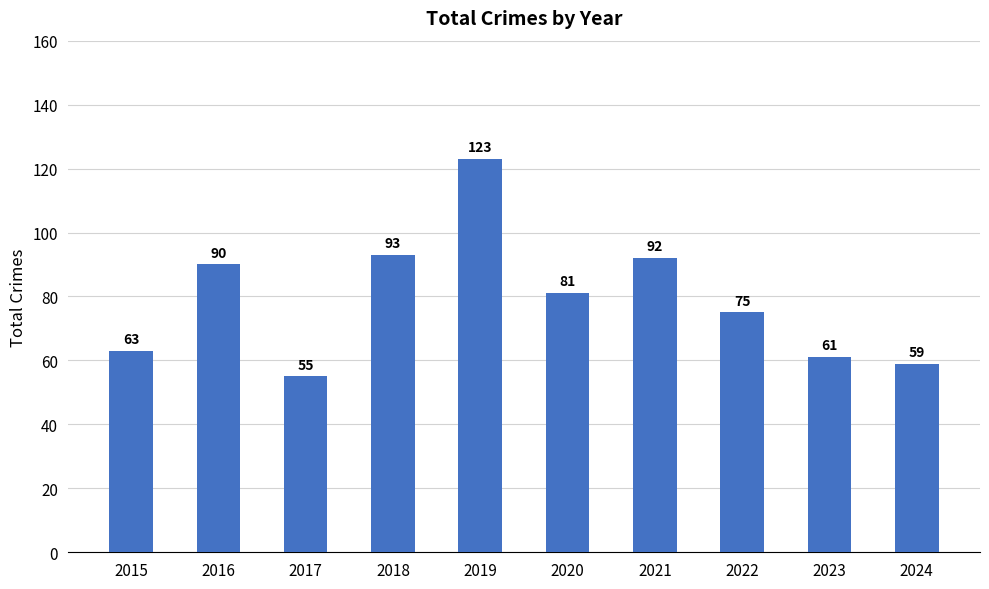

Reading left to right, list all the values displayed in this chart.

63	90	55	93	123	81	92	75	61	59